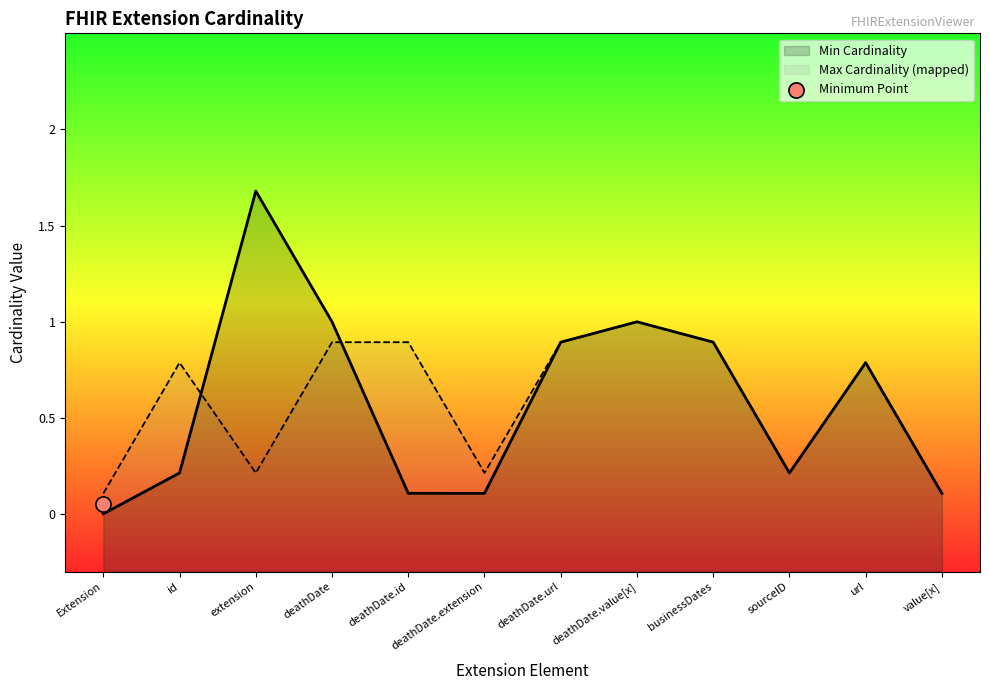

What are all the series names shown in the legend?

Min Cardinality, Max Cardinality (mapped)